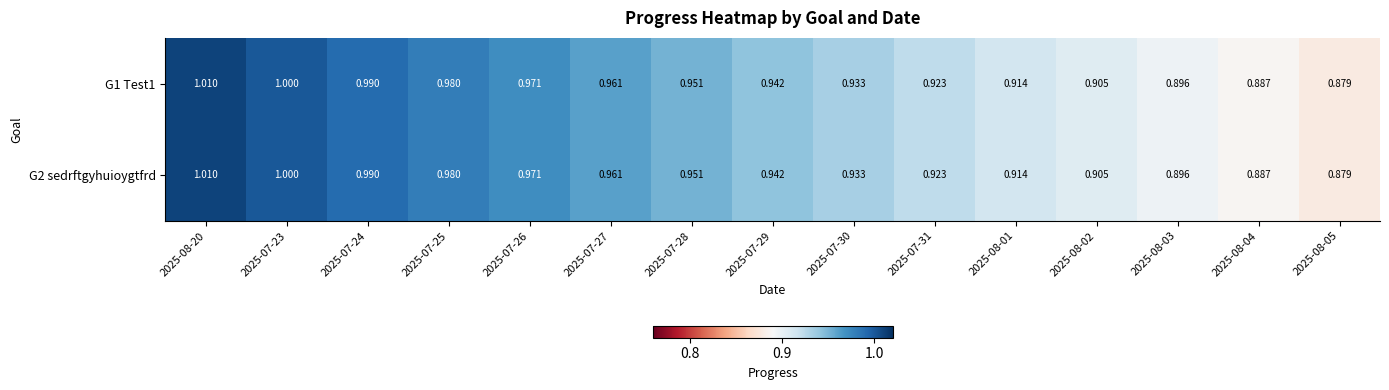

Is the value of G2 sedrftgyhuioygtfrd at 2025-07-23 greater than the value of G1 Test1 at 2025-07-24?

Yes